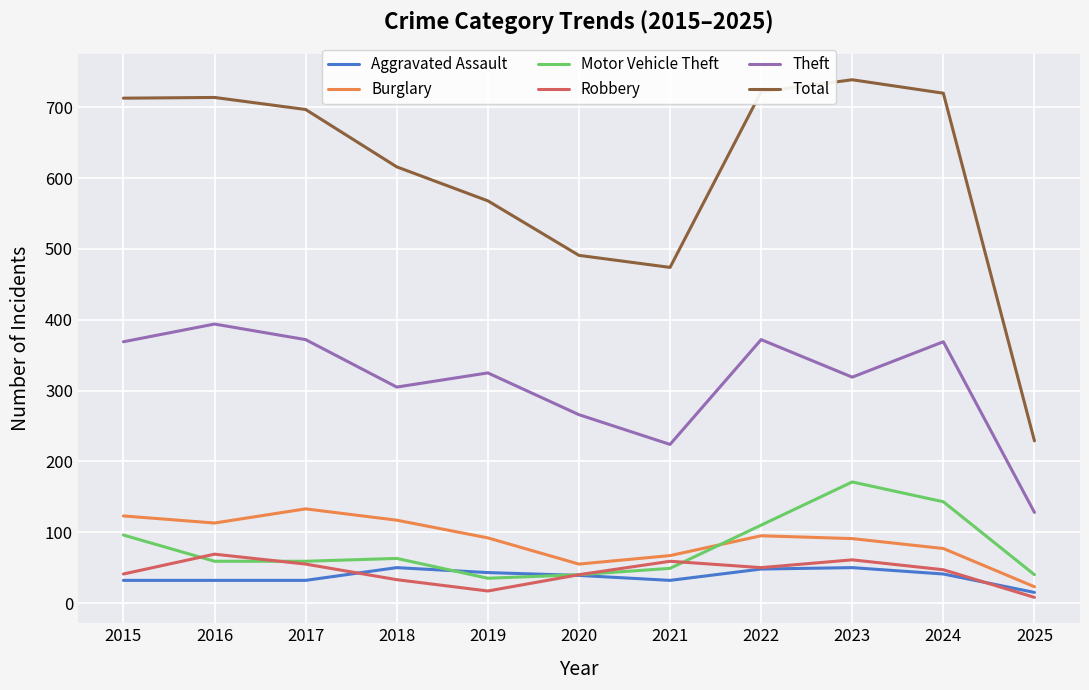

What is the total value across all series at 2018?

1184